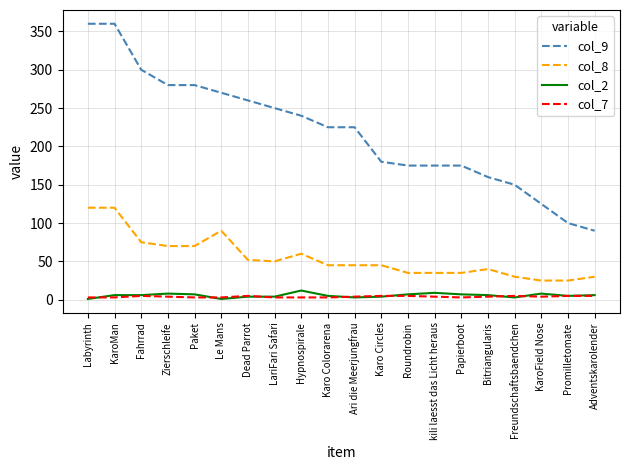

What is the total value across all series at Roundrobin?

222